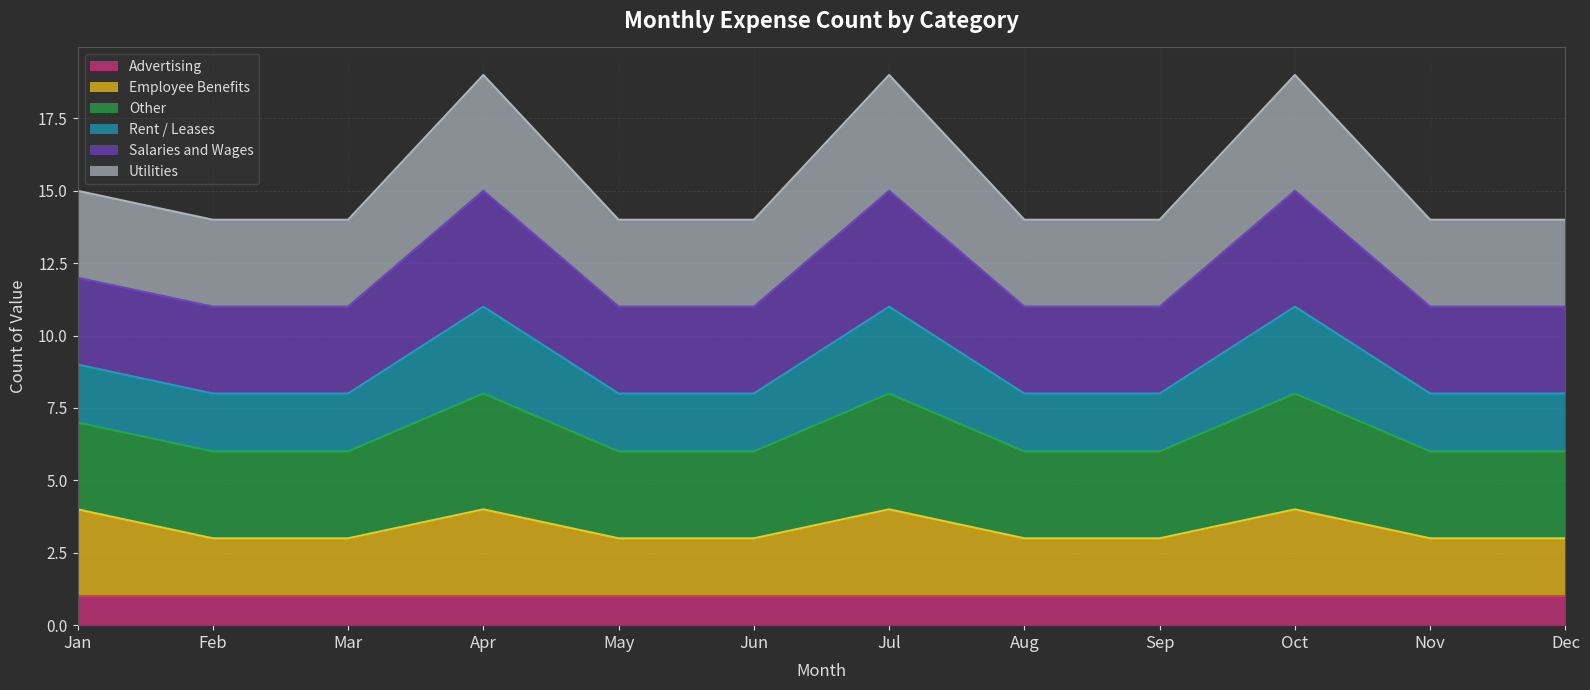

True or false: Other has more than 0 points higher than both neighbors.

True